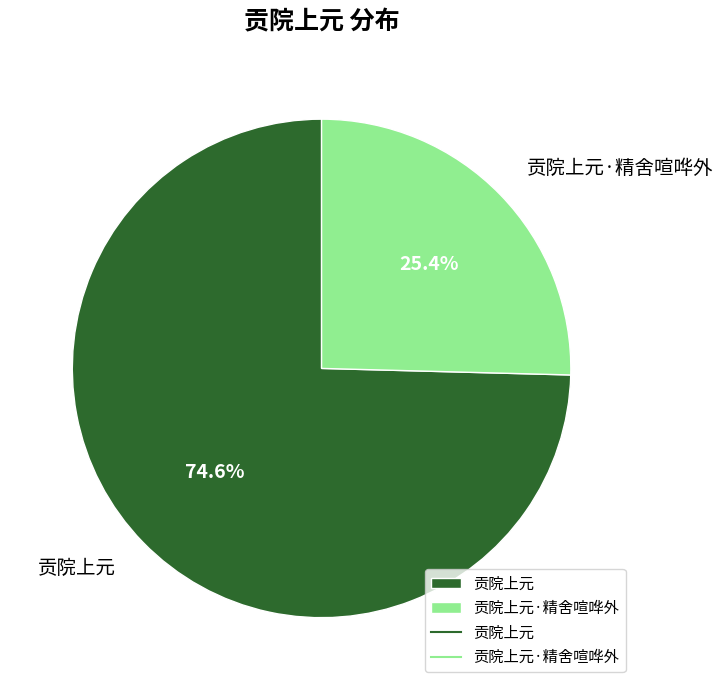

How many segments does this pie chart have?

2